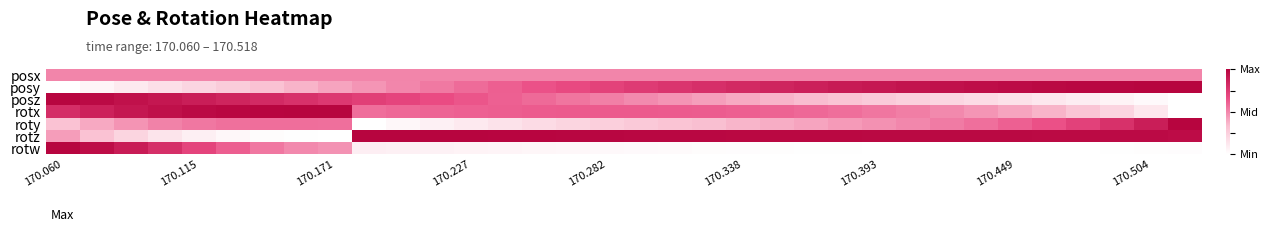

Which series has the widest spread of values?

posy